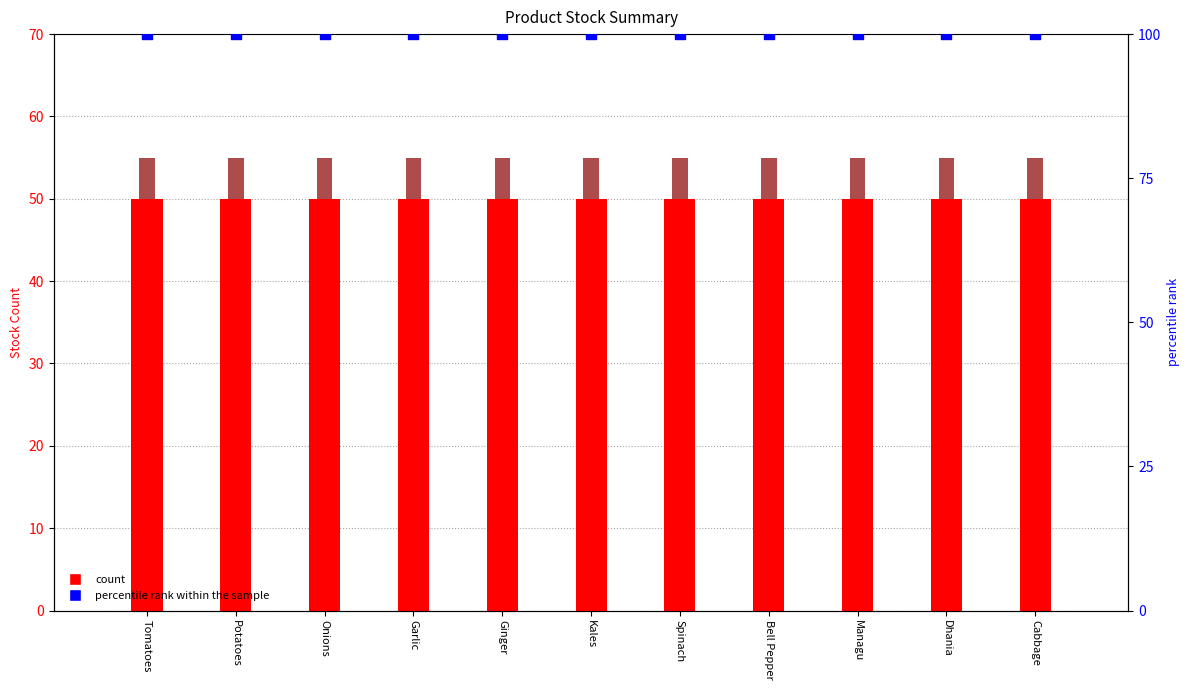

Is the value of Opening Stock at Spinach greater than the value of percentile rank within the sample at Ginger?

No